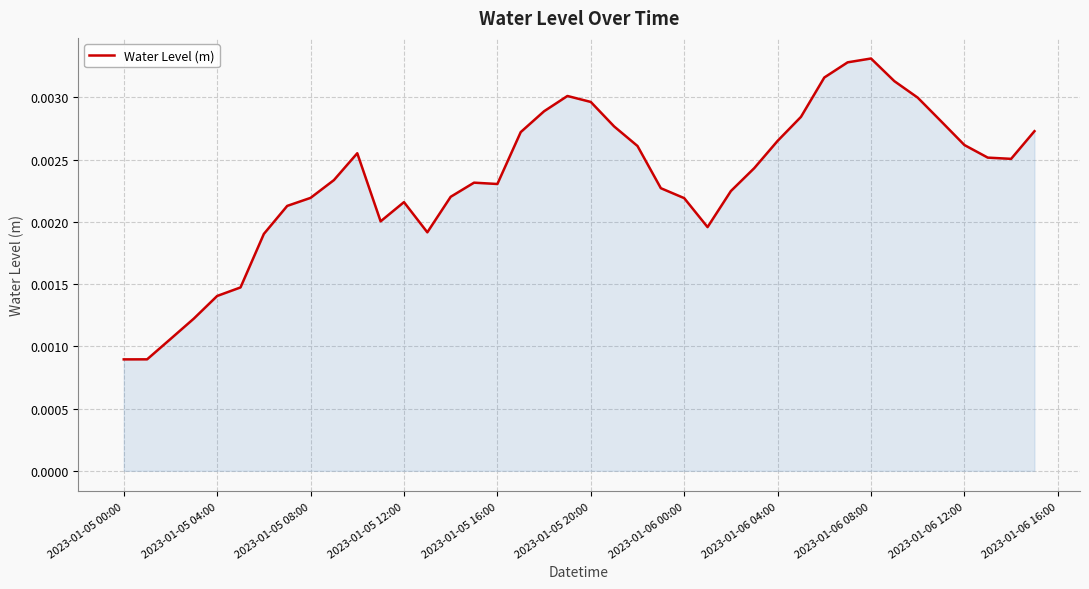

Does the chart have visible grid lines?

Yes